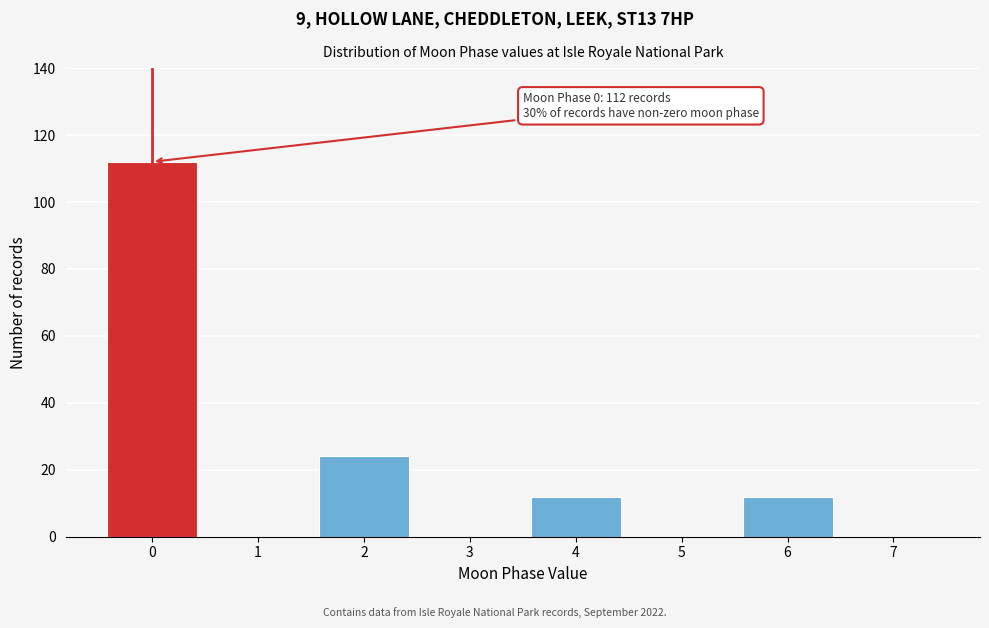

Reading right to left, transcribe all the data shown in this chart.

7=0	6=12	5=0	4=12	3=0	2=24	1=0	0=112